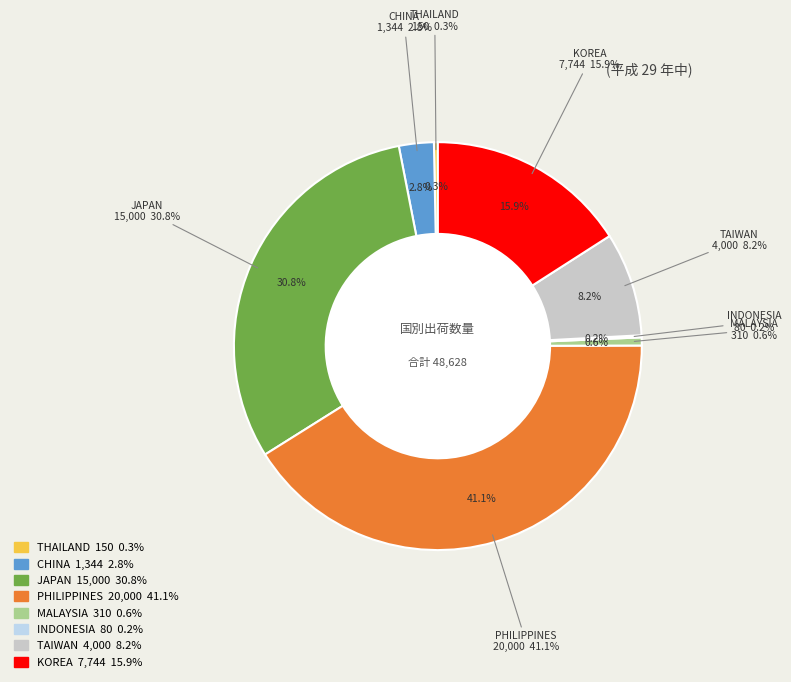

To the nearest percent, what is the difference between the largest and smallest slice percentages?

41%